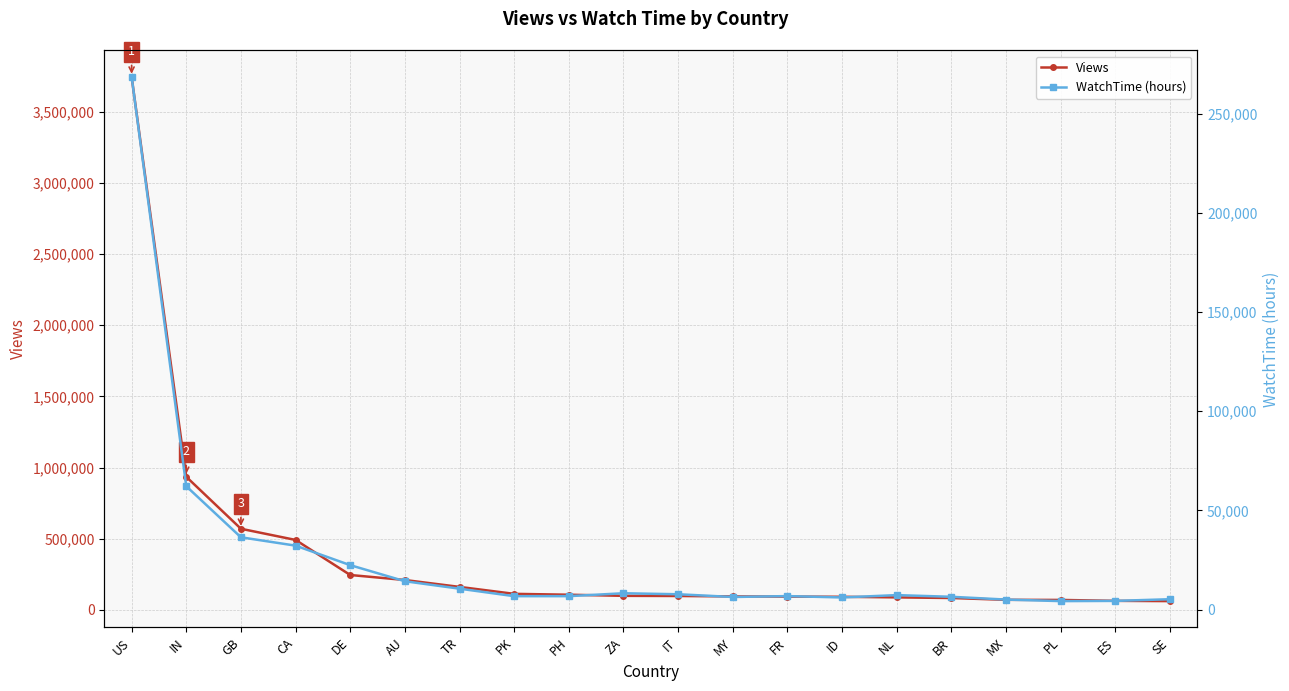

At which label does Views first exceed 98825?

US